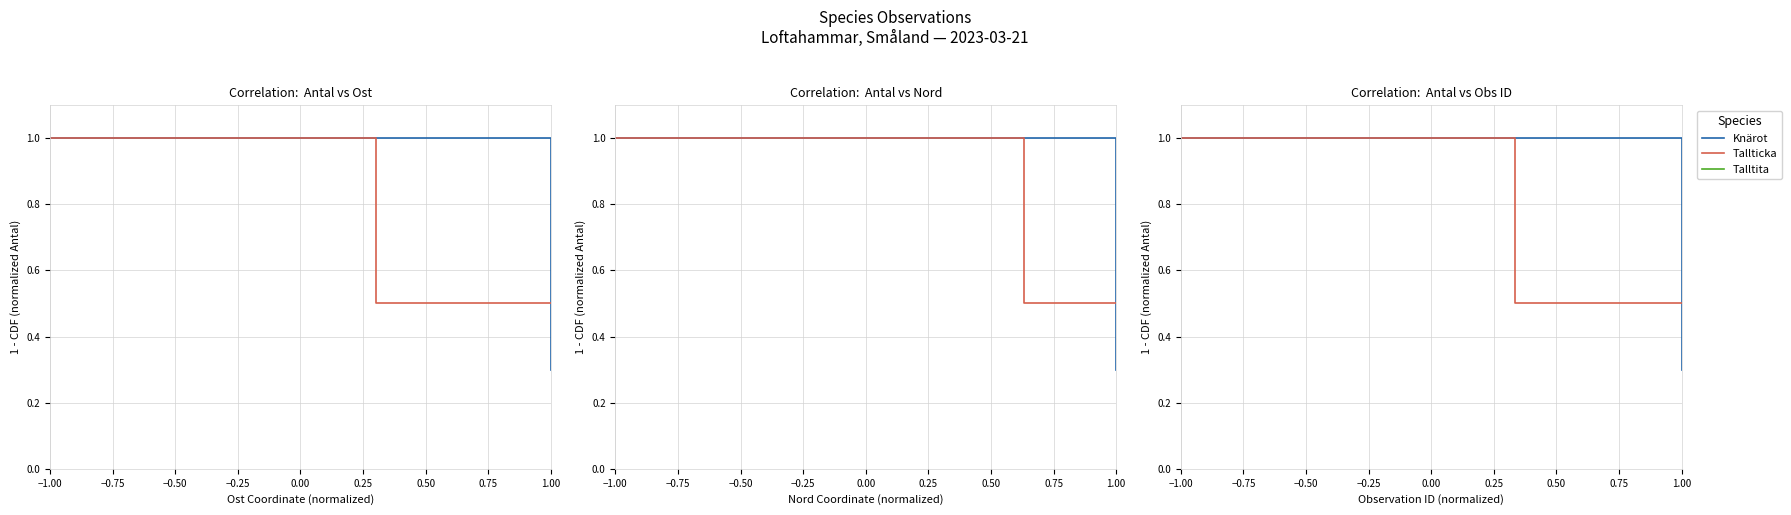

Which has a higher value, 1.00 or −1.00?

−1.00